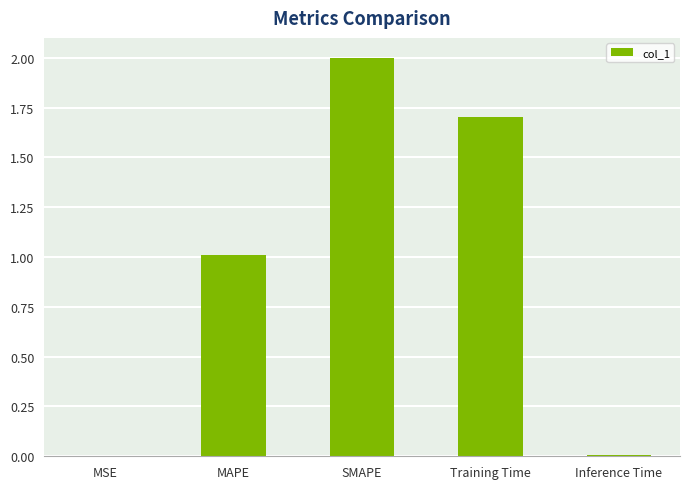

Are the bars horizontal?

No